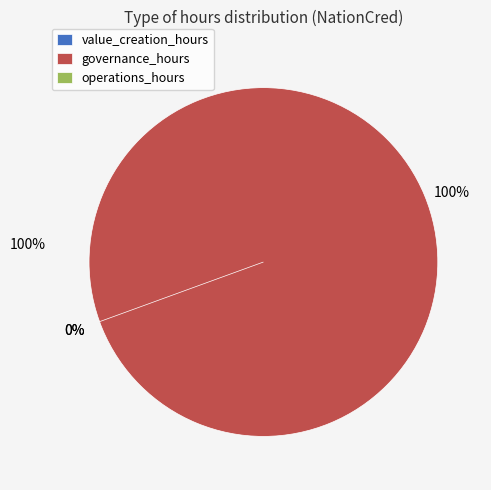

Which category accounts for the majority?

governance_hours